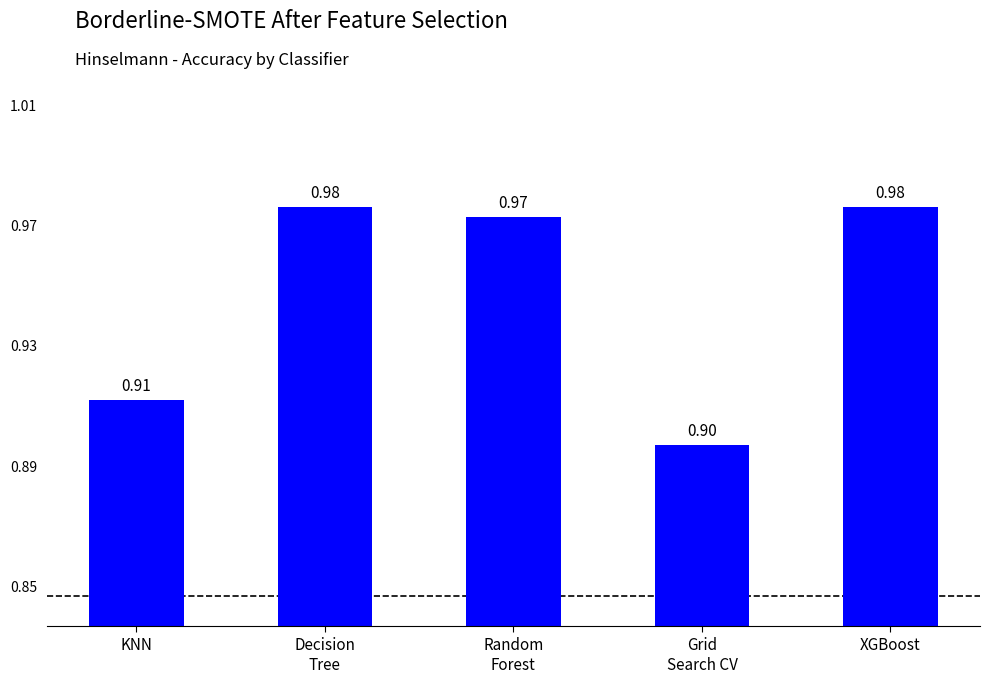

What is the label of the 3rd bar from the right?

Random
Forest